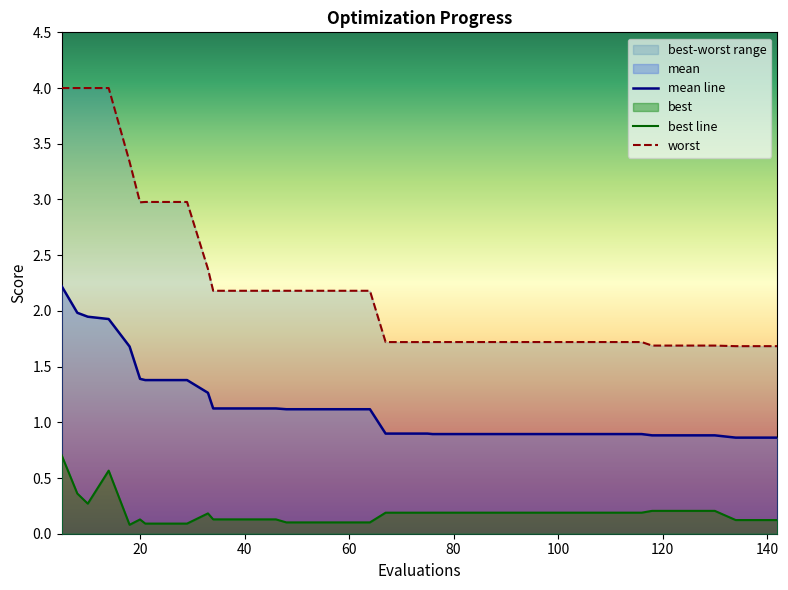

The value of mean line at 80 is 0.6. True or false?

False